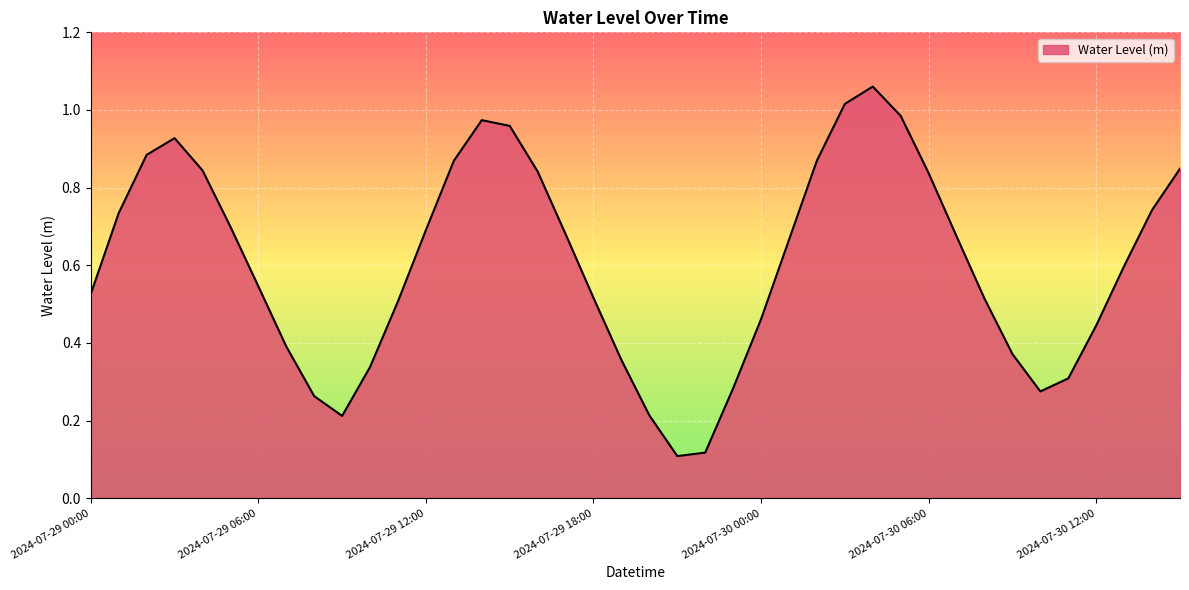

How many lines are shown in the chart?

1